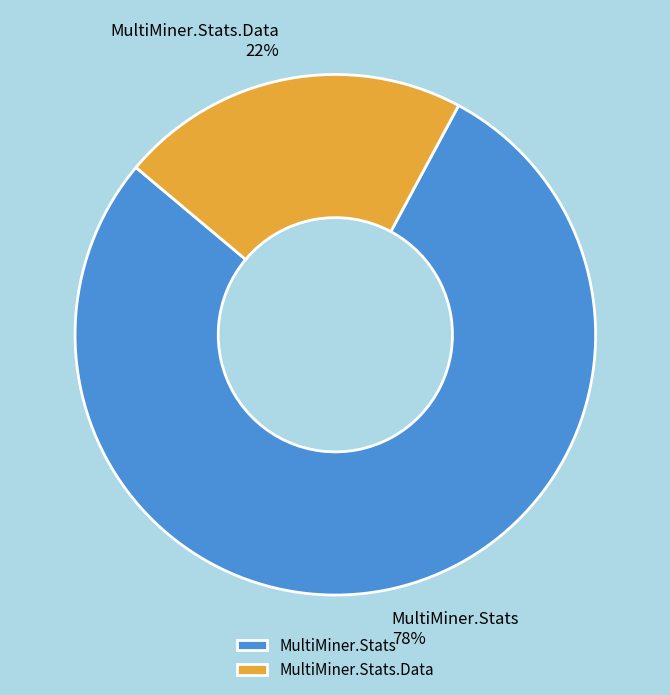

Do MultiMiner.Stats.Data and MultiMiner.Stats together represent more than half of the pie?

Yes